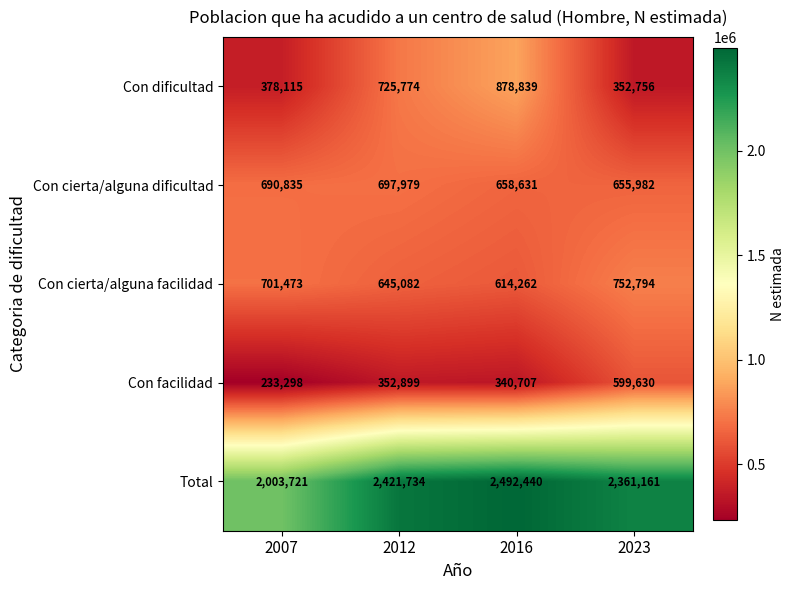

Which category has the highest value in the Total series?

2016